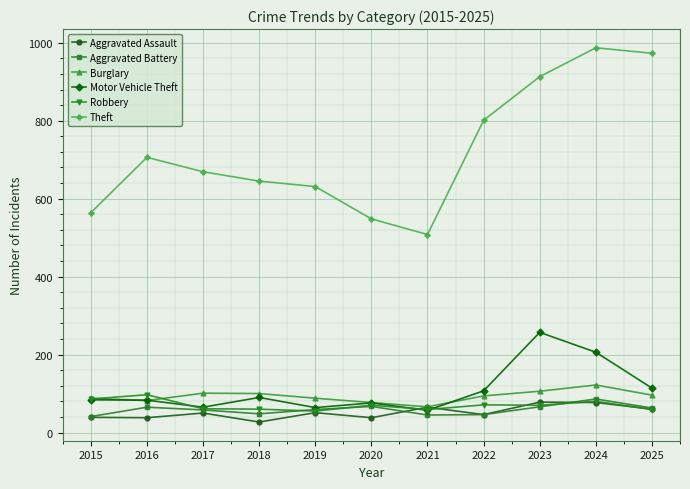

True or false: Theft and Burglary intersect in this chart.

False